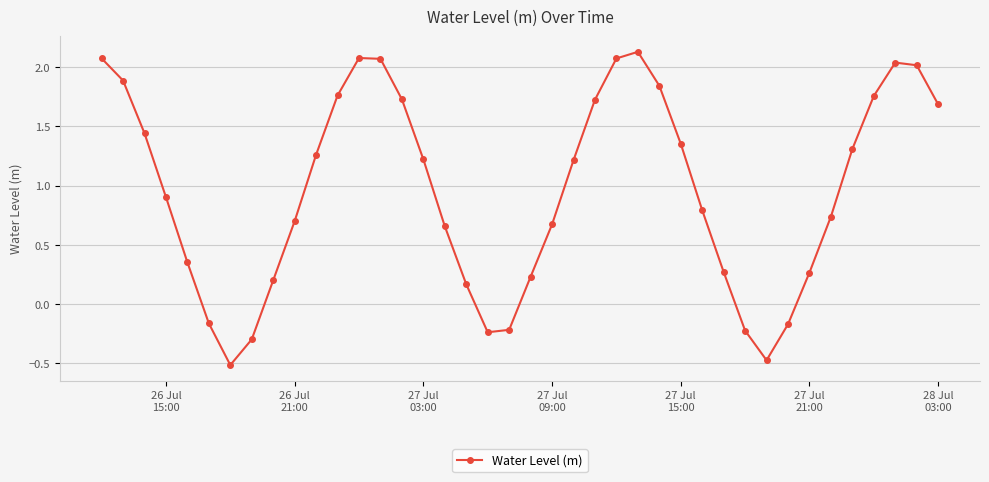

What is the difference between the maximum and minimum values?

2.6